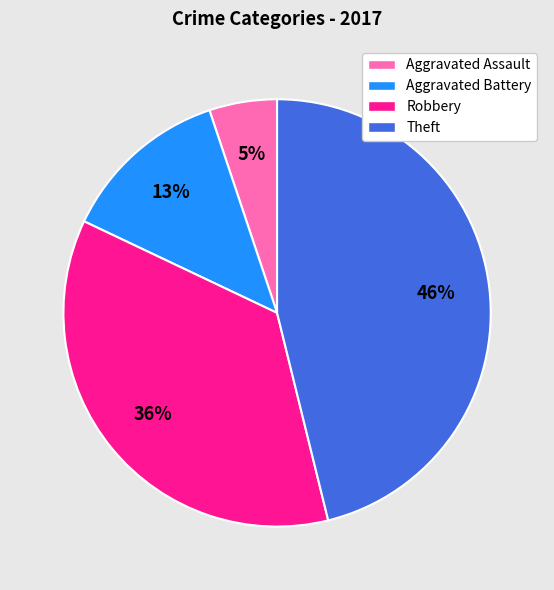

To the nearest percent, what percentage of the pie is Aggravated Battery?

13%